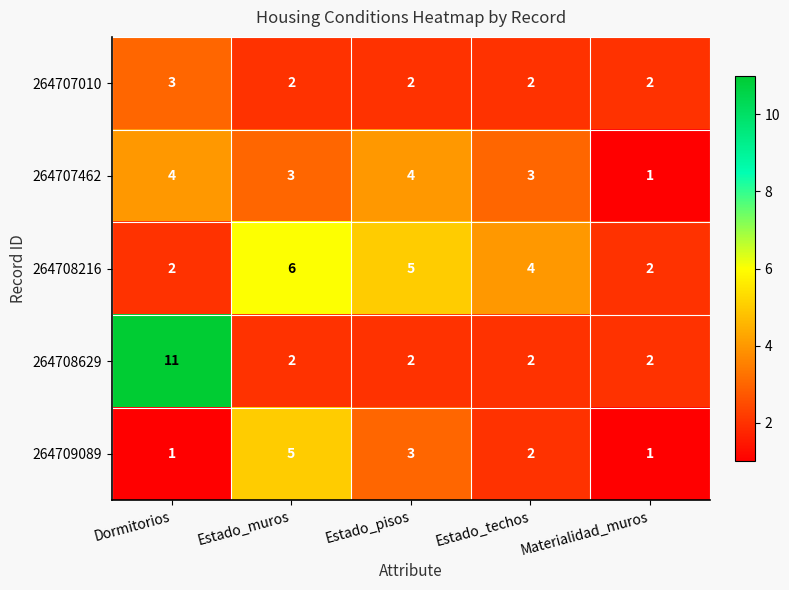

The value of 264708629 at Estado_muros is 3. True or false?

False